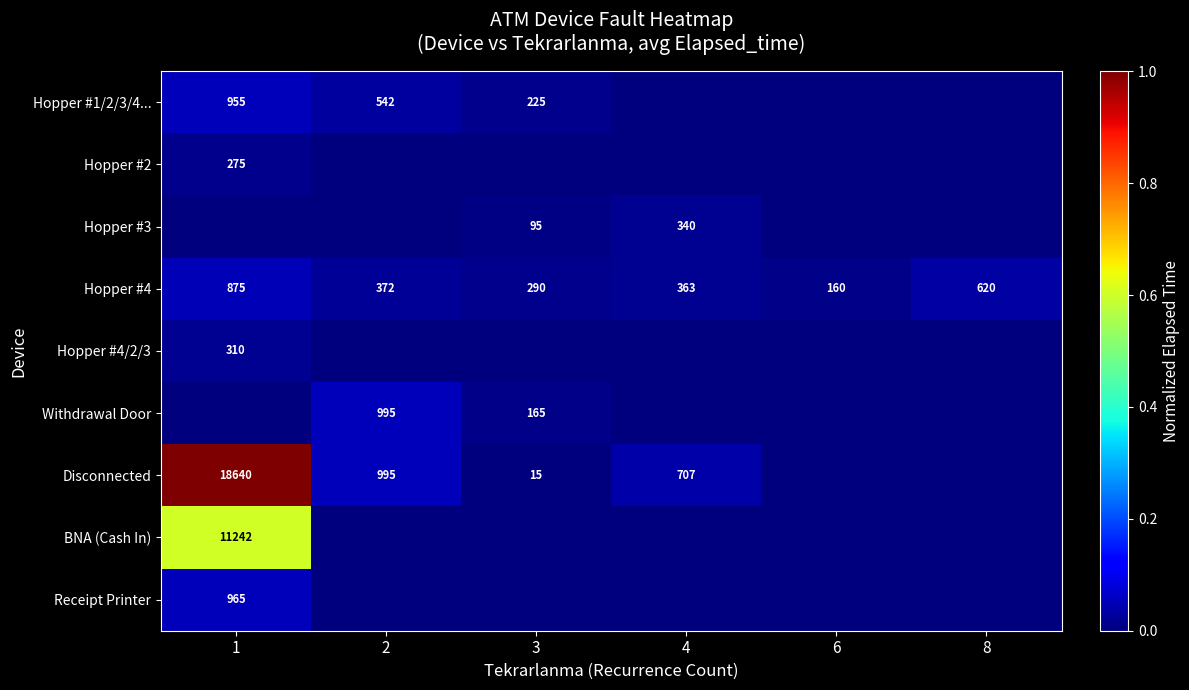

Is it true that Hopper #4 equals 363 at 4?

True